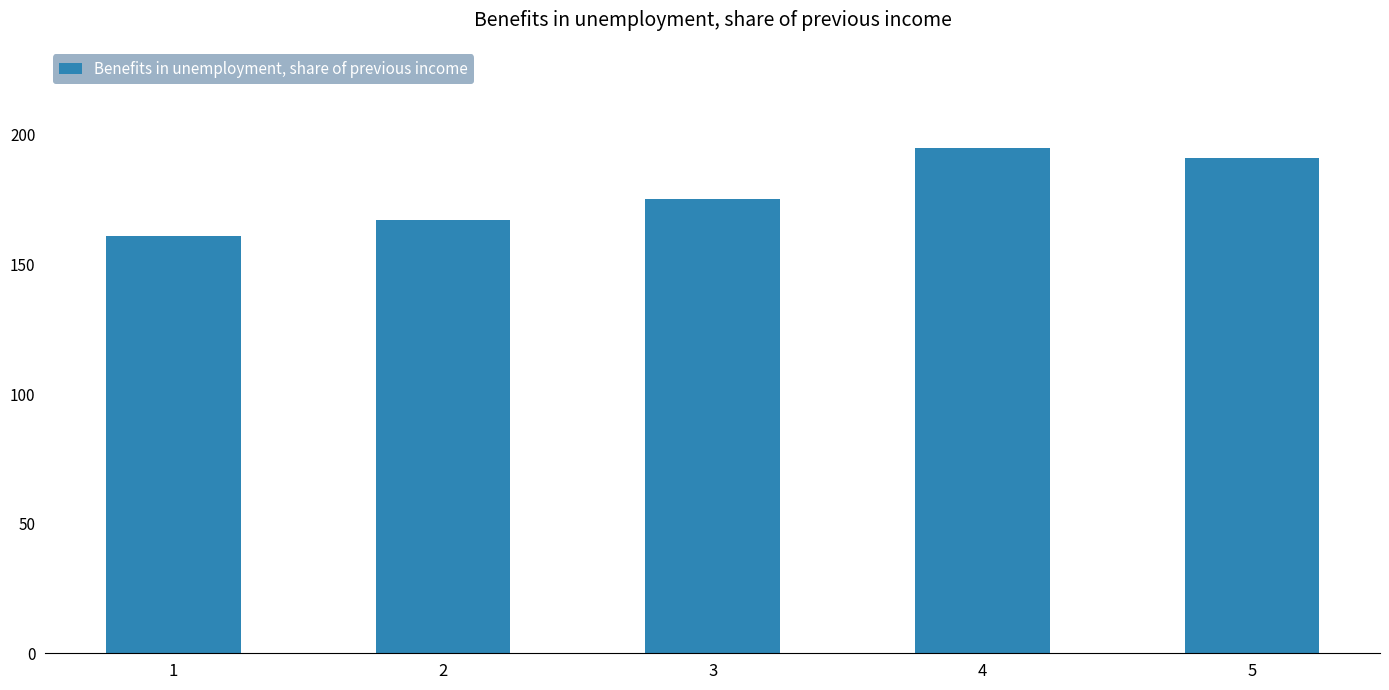

How many data points are less than 175?

2